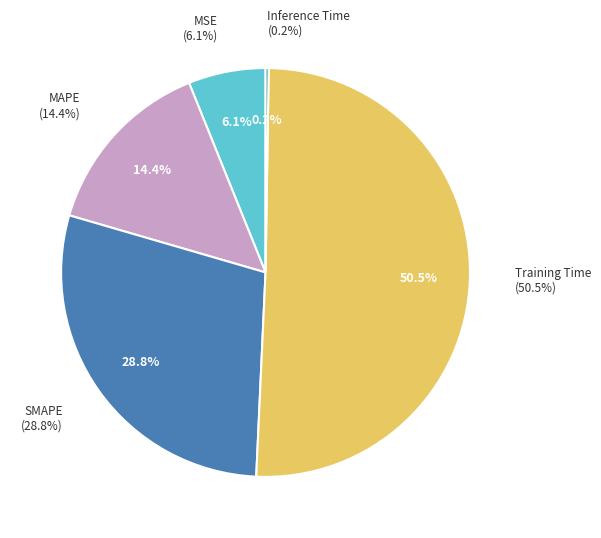

What is the largest slice in the pie chart?

Training Time